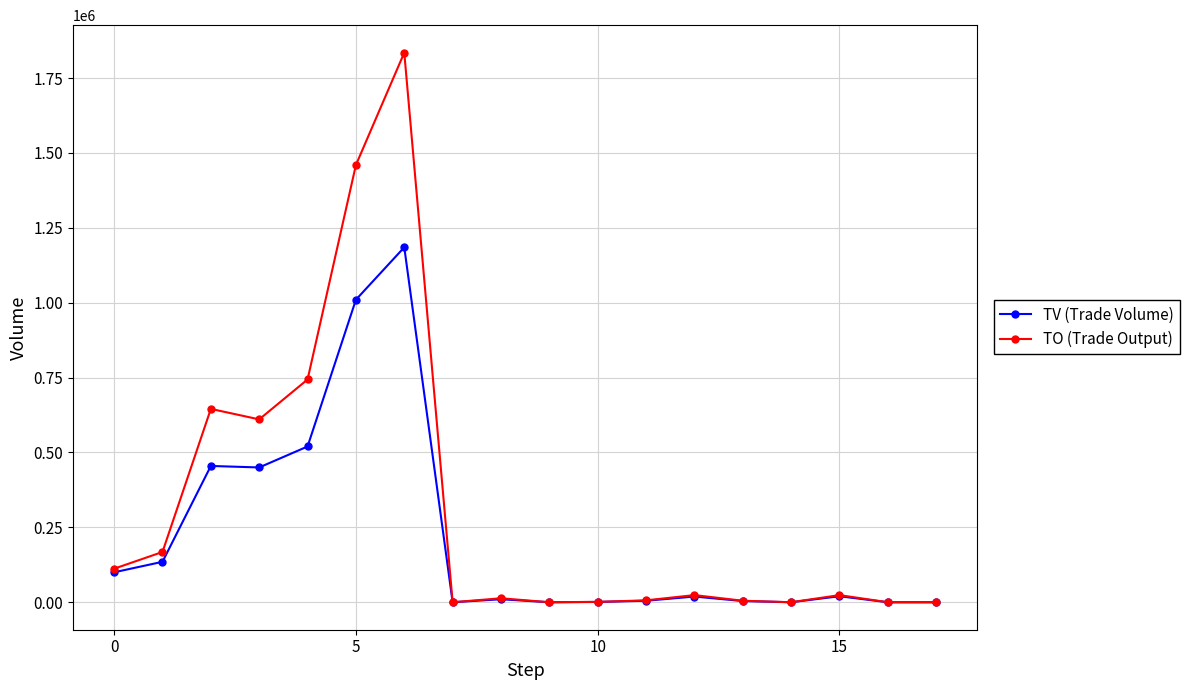

Rank the series by their average value, from lowest to highest.

TV (Trade Volume), TO (Trade Output)